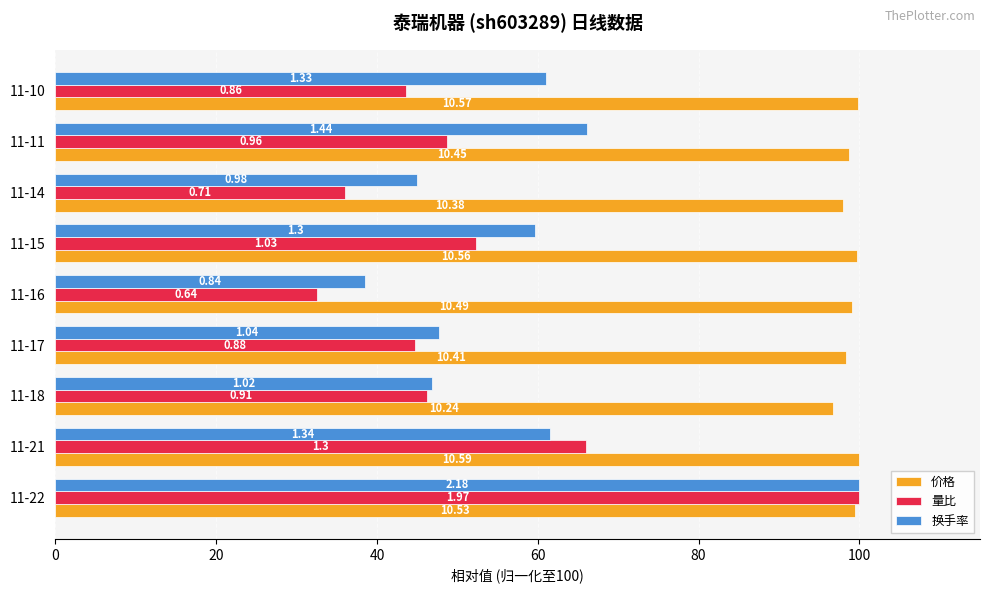

At how many categories does at least one series exceed 59?

9